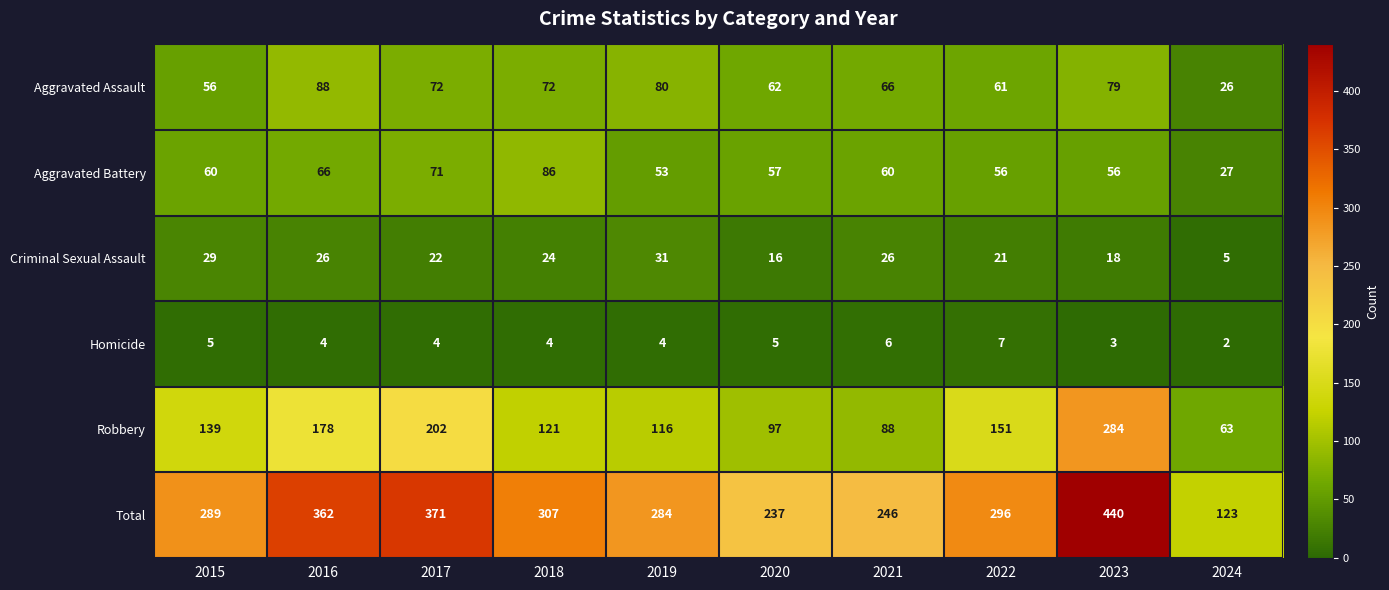

What value does the Aggravated Battery series have at 2023, to the nearest 5?

55